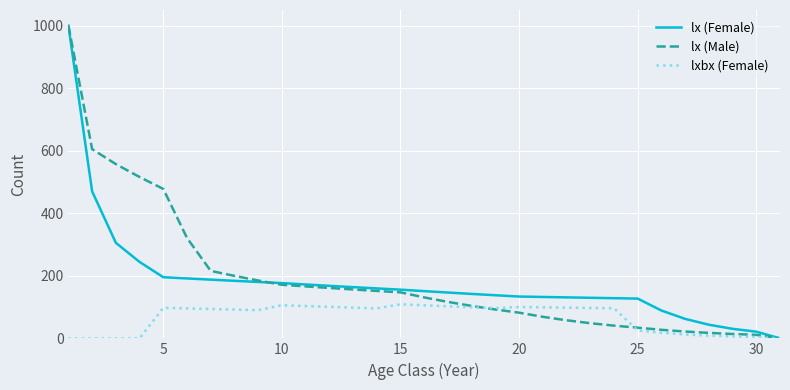

What is the highest value of the lx (Male) series?

1000.0